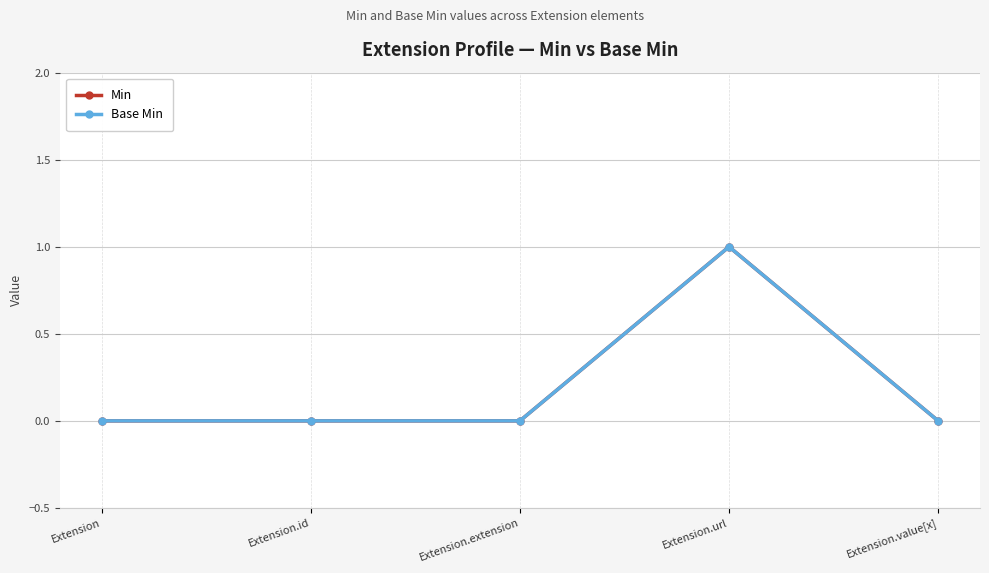

What position from the right is Extension.extension?

3